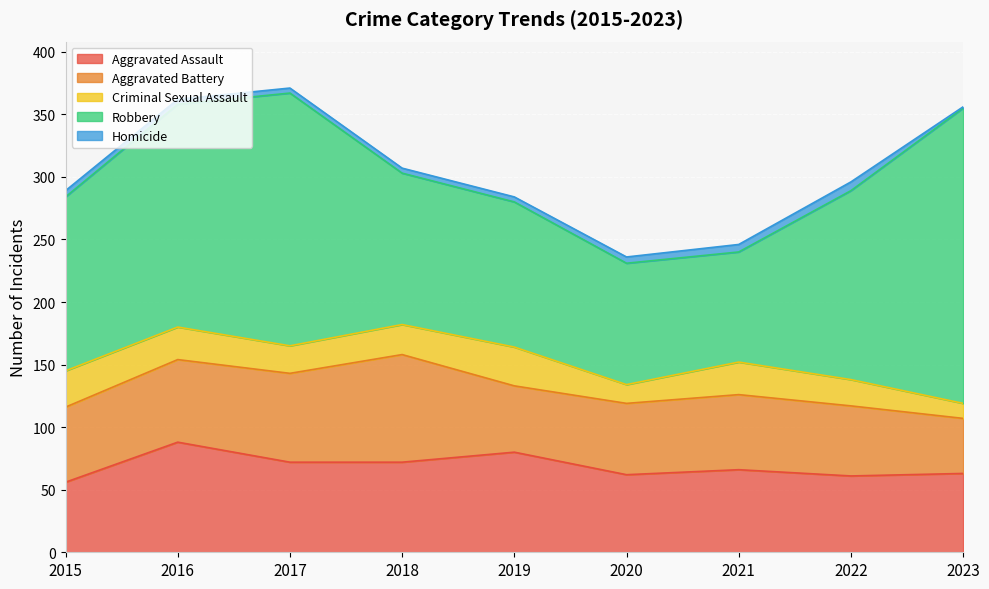

The Aggravated Battery series shows 86 at 2018. True or false?

True